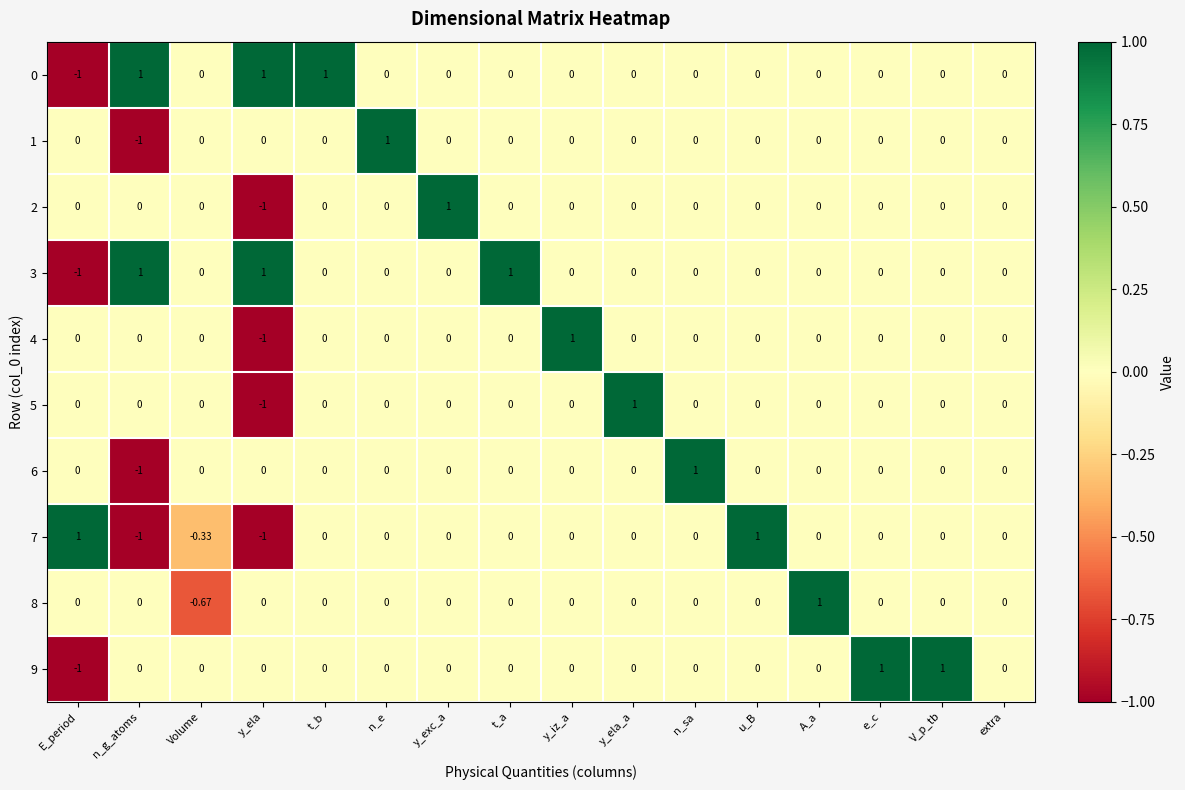

At which label does 8 reach its minimum?

Volume